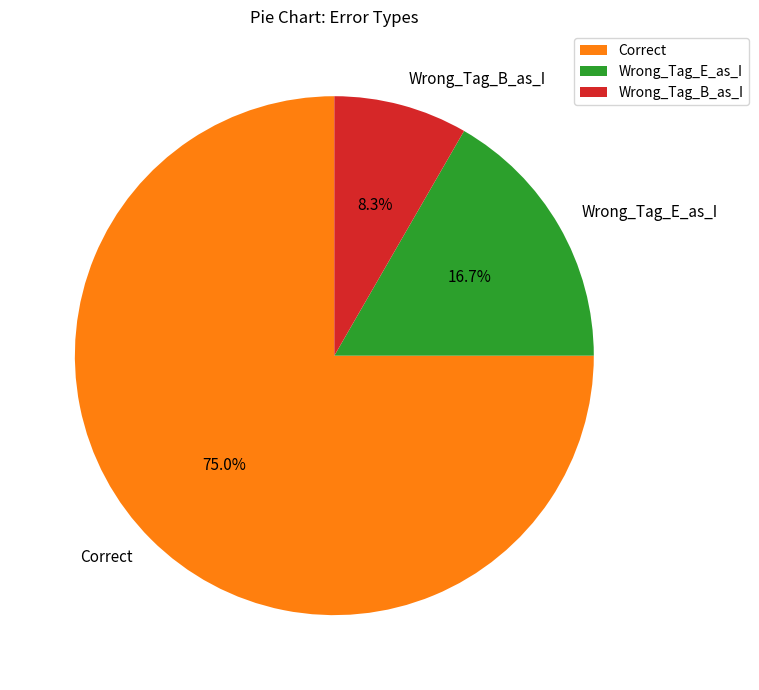

Count the number of slices in the pie.

3